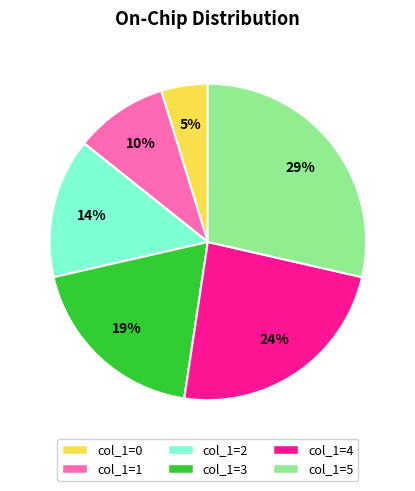

Does any single category account for the majority?

No